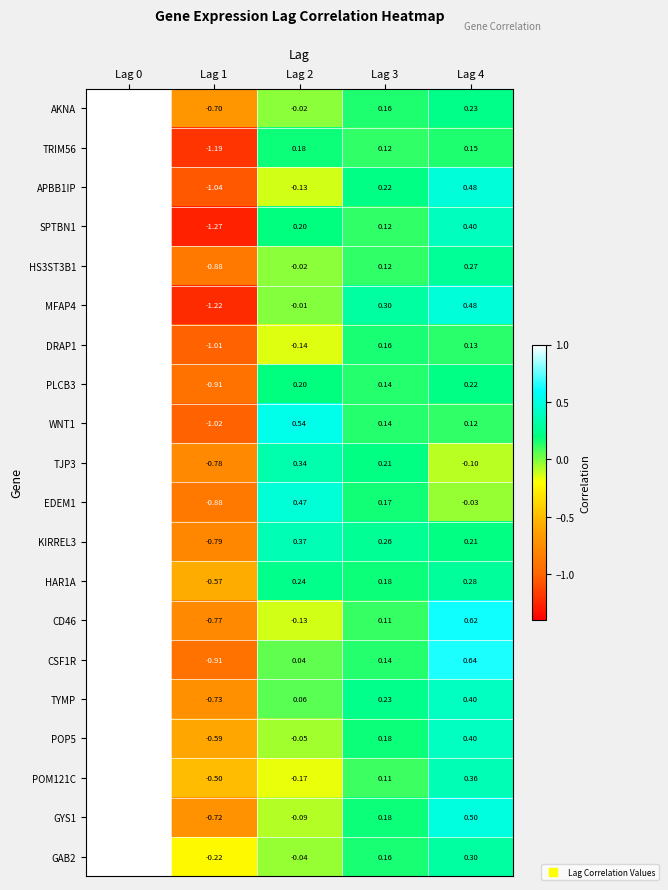

Is the value of TYMP at Lag 2 greater than the value of POP5 at Lag 2?

Yes